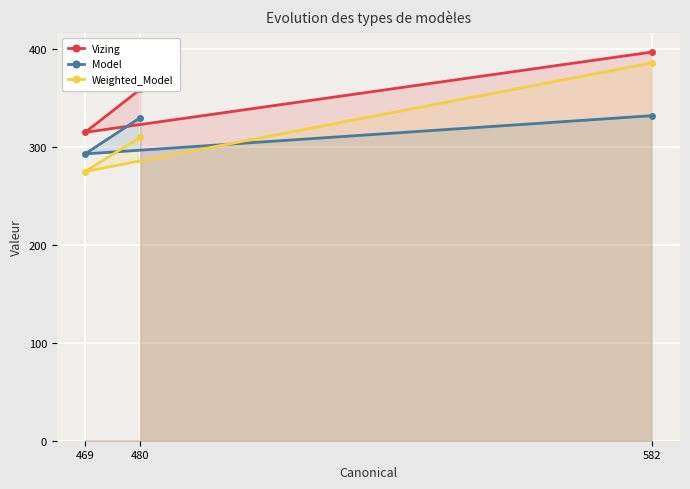

How many lines are shown in the chart?

3